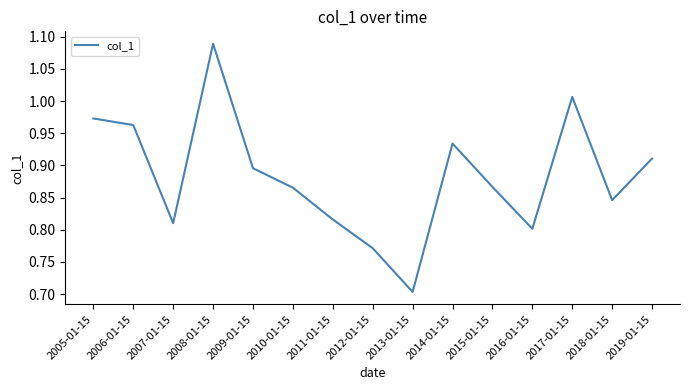

How many interior local valleys (lower than both neighbors) does the data have?

4